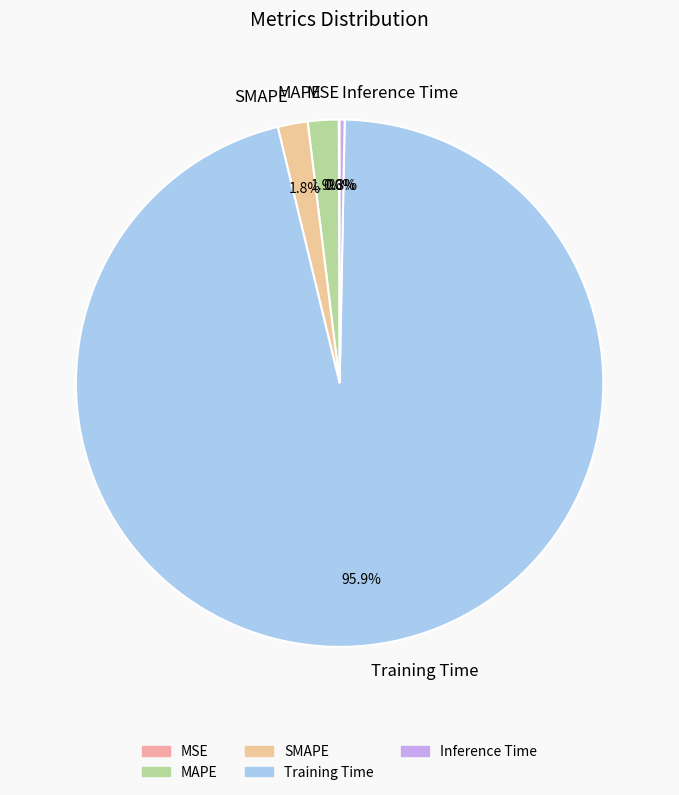

True or false: MAPE accounts for 2% of the total.

True